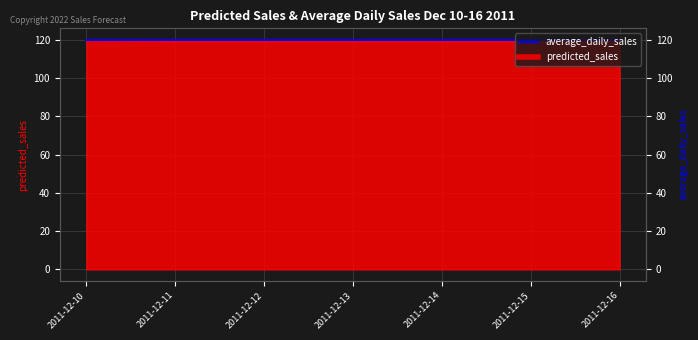

How many interior local valleys (lower than both neighbors) does the data have?

3